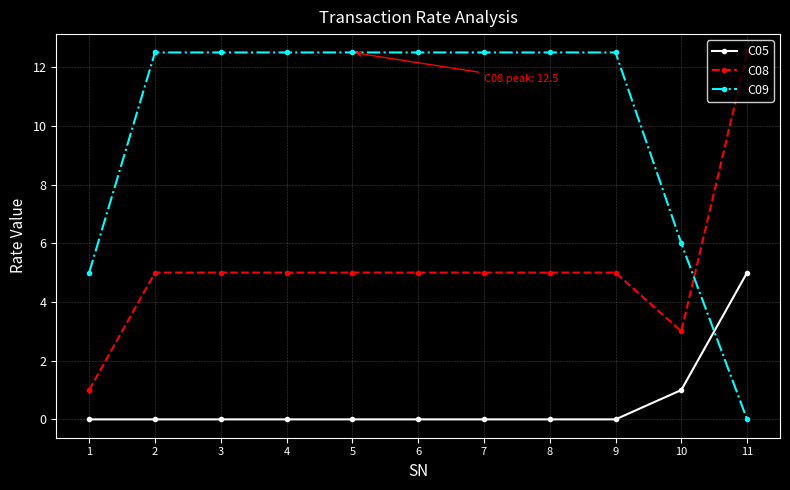

Is the value of C09 at 6 greater than the value of C08 at 2?

Yes